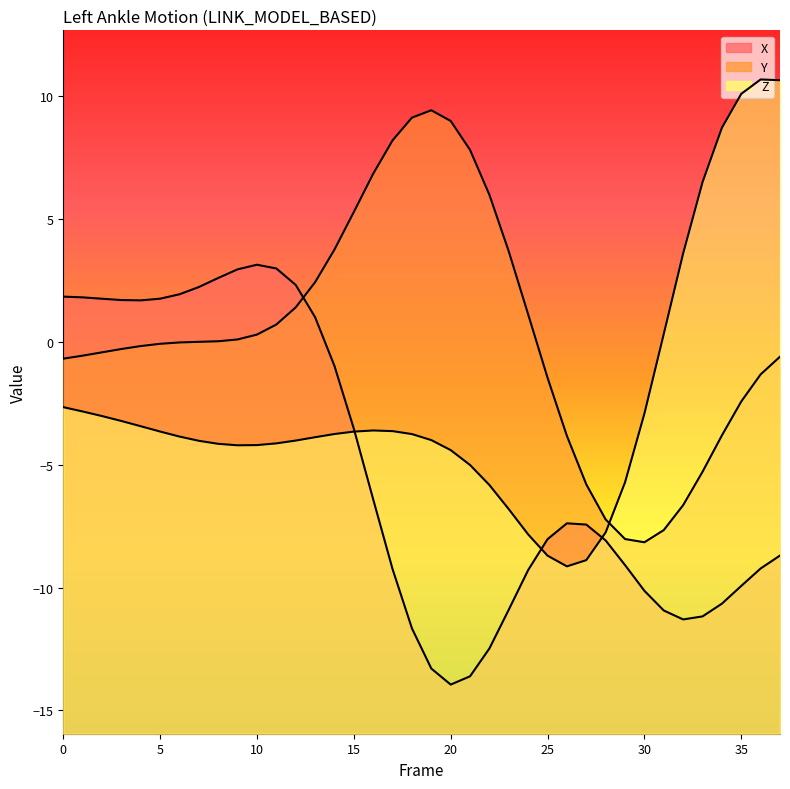

Between which two adjacent categories do X and Y first intersect?

12 and 13